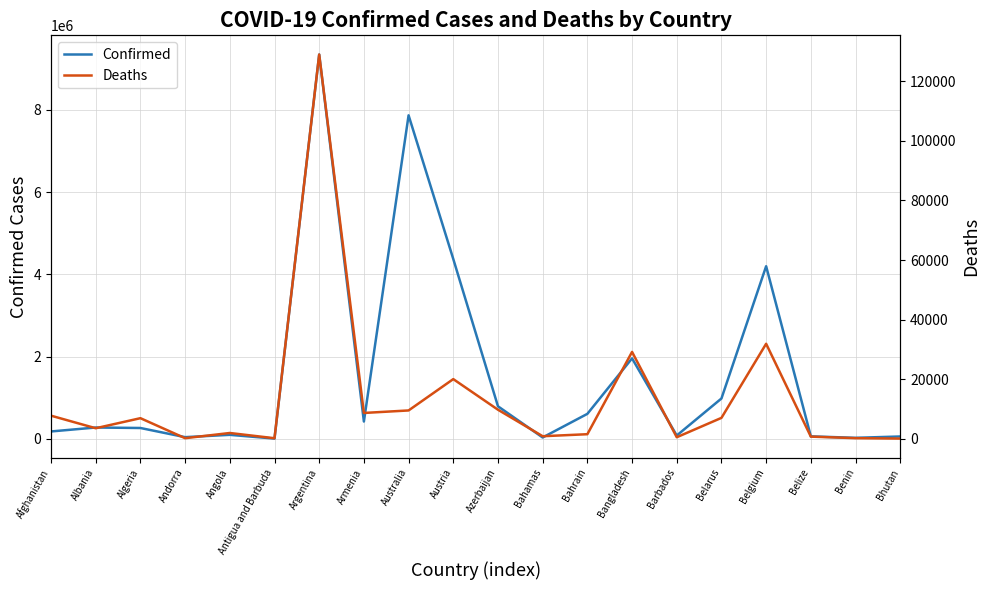

What is the difference between the maximum and minimum values in the Deaths series?

128995